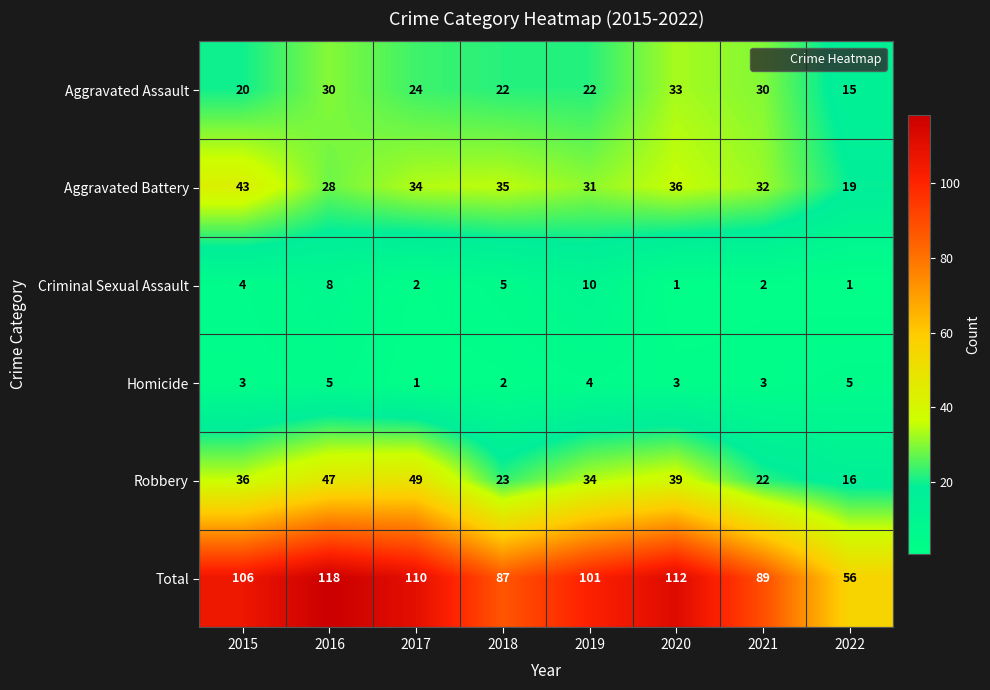

At how many categories does at least one series exceed 14?

8